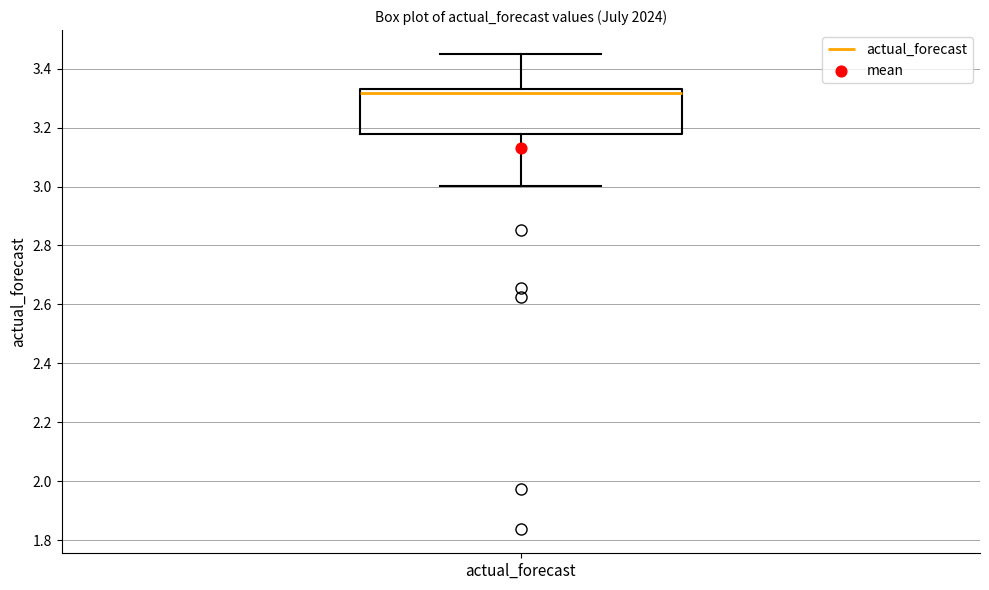

Read this box plot against the y-axis: the position of the median line, the range covered by the box, and the ends of both whiskers. The values are not printed on the chart, so give them approximately, as read against the axis.

median 3.32 (just below the box's upper edge), box 3.18 to 3.32, whiskers 3.00 to 3.46